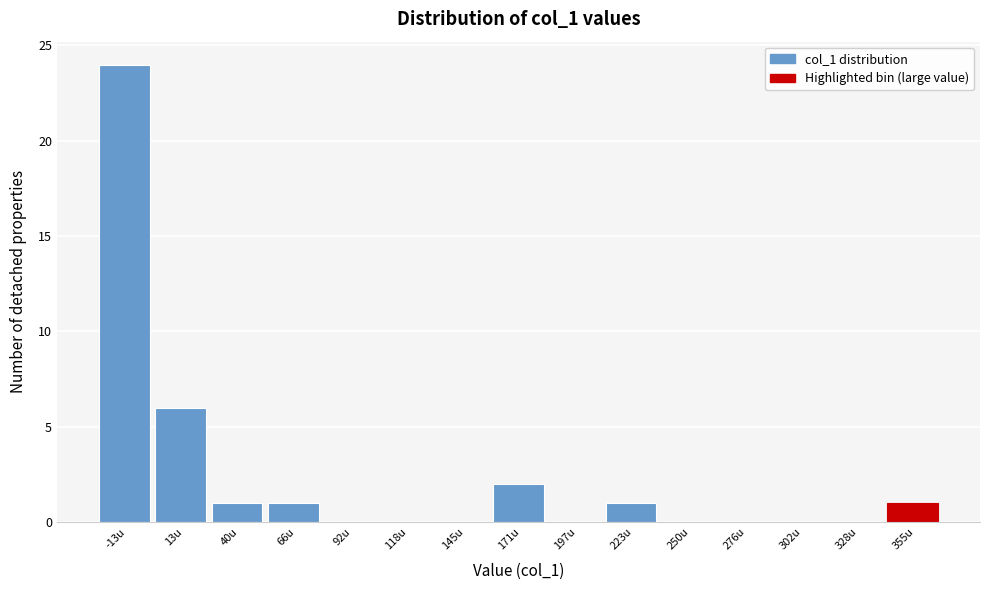

Reading left to right, what are all the values shown in this chart?

-13u=24	13u=6	40u=1	66u=1	92u=0	118u=0	145u=0	171u=2	197u=0	223u=1	250u=0	276u=0	302u=0	328u=0	355u=1